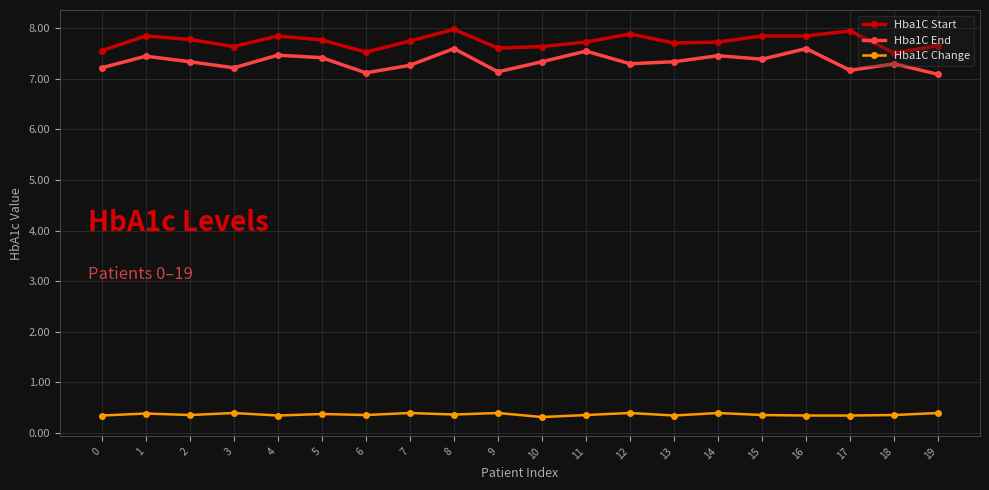

List the series in order of their peak value, lowest first.

Hba1C Change, Hba1C End, Hba1C Start